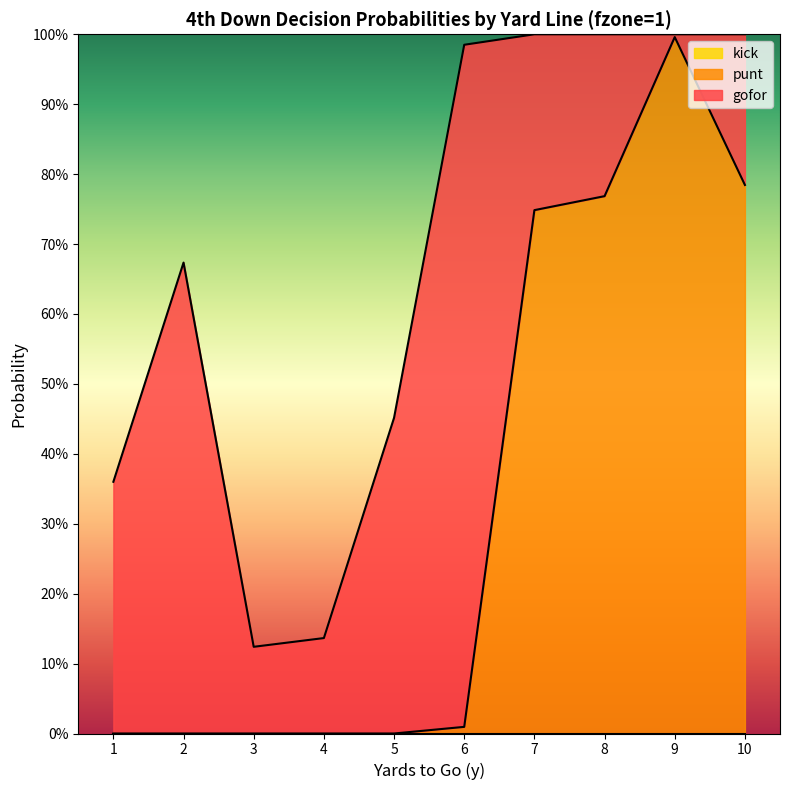

True or false: gofor has more than 0 interior local peaks.

True